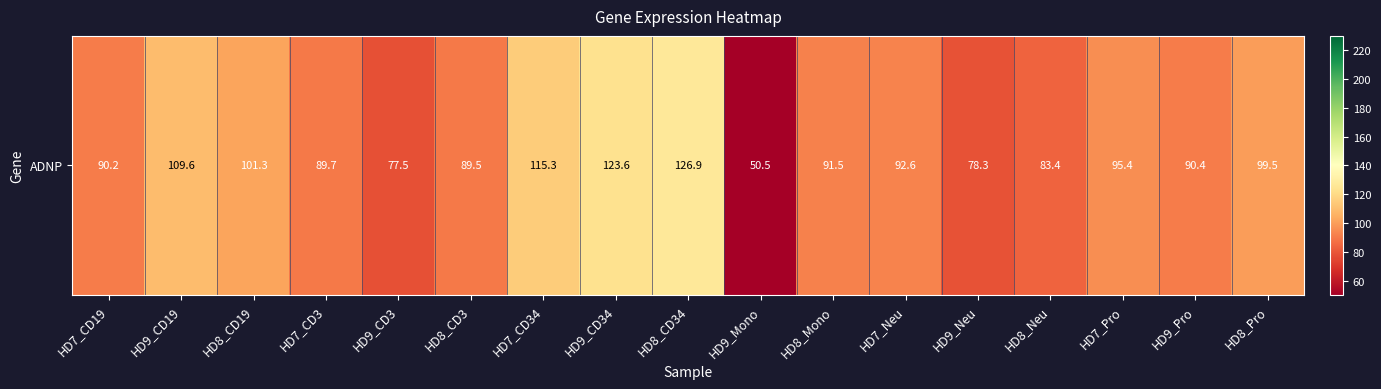

True or false: the data shows 99.5 at HD8_Pro.

True